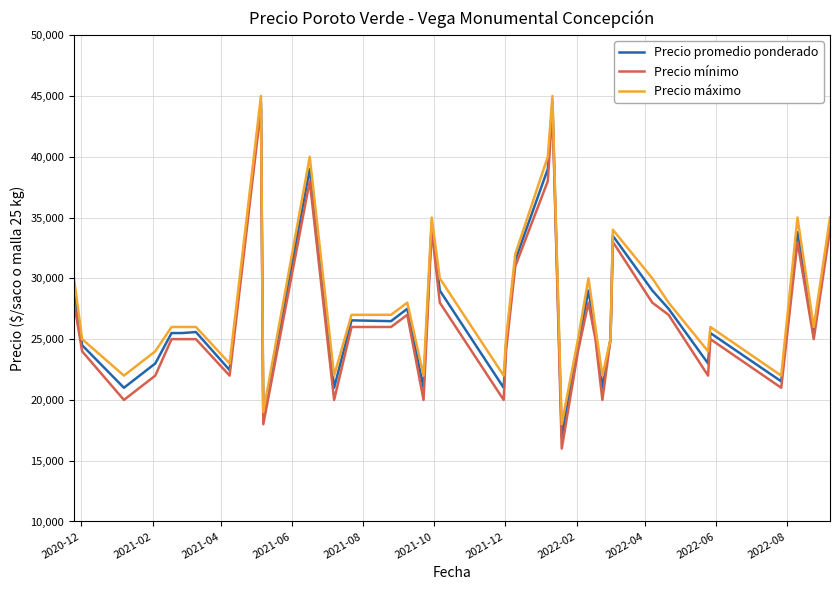

What is the difference between the maximum and second lowest values in the Precio mínimo series?

26000